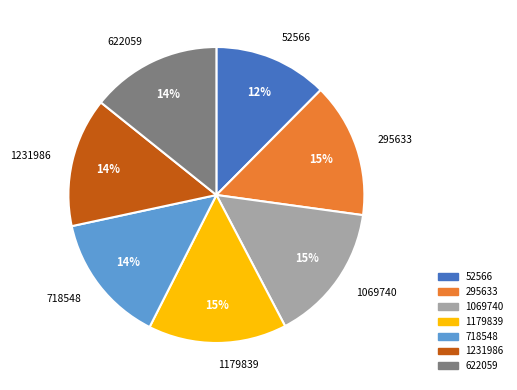

How many slices are in this pie chart?

7